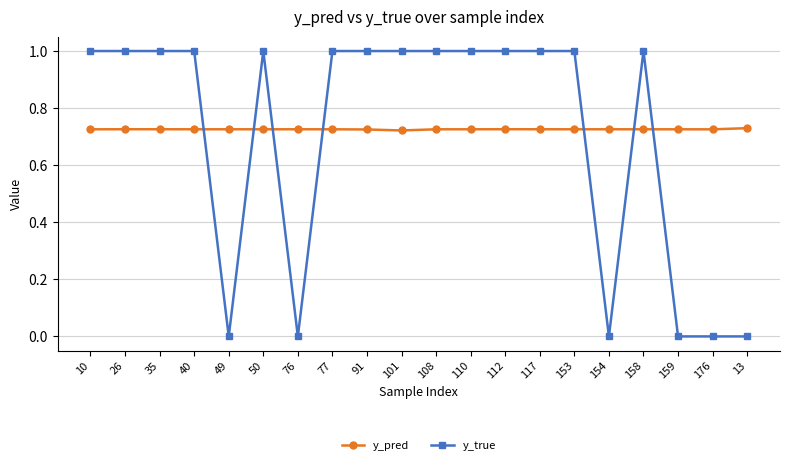

How many lines are shown in the chart?

2